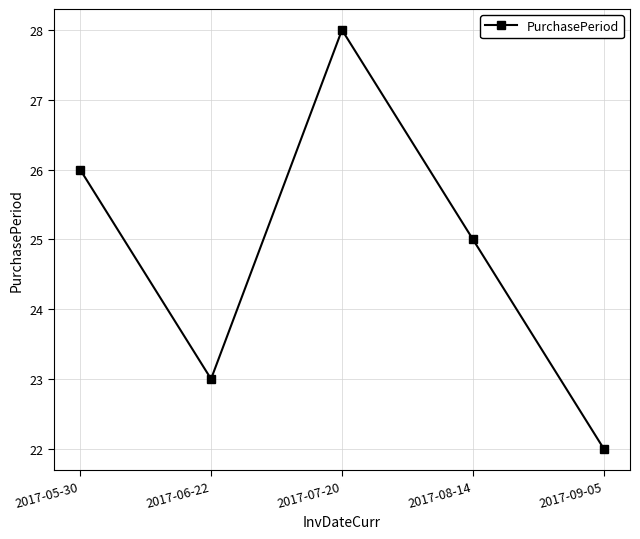

Count the values in the range 23 to 26.

3